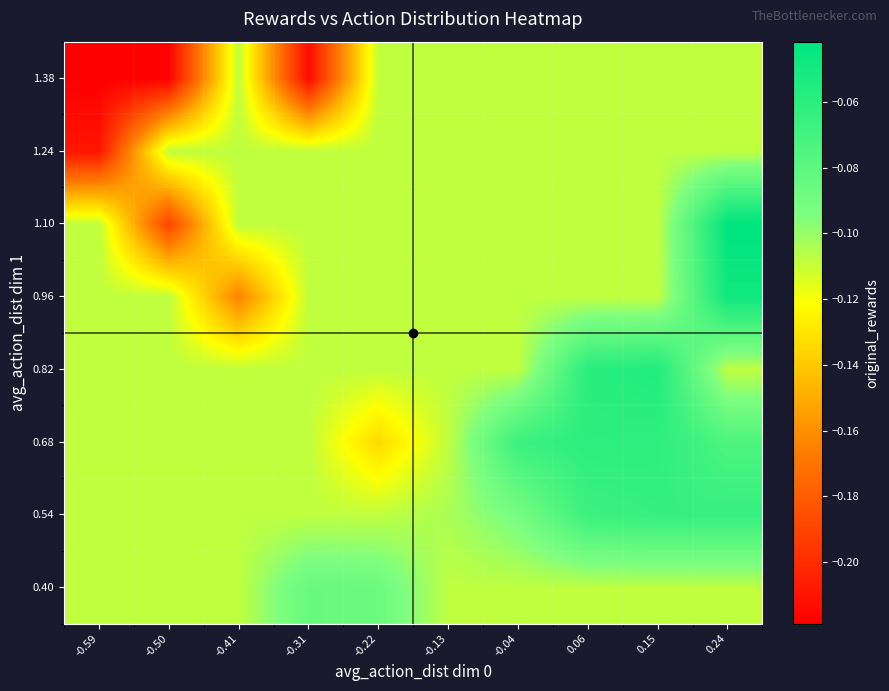

Reading left to right, transcribe all the data shown in this chart.

0.40: -0.59=-0.1	-0.50=-0.1	-0.41=-0.1	-0.31=-0.1	-0.22=-0.1	-0.13=-0.1	-0.04=-0.1	0.06=-0.1	0.15=-0.1	0.24=-0.1
0.54: -0.59=-0.1	-0.50=-0.1	-0.41=-0.1	-0.31=-0.1	-0.22=-0.1	-0.13=-0.1	-0.04=-0.1	0.06=-0.1	0.15=-0.1	0.24=-0.1
0.68: -0.59=-0.1	-0.50=-0.1	-0.41=-0.1	-0.31=-0.1	-0.22=-0.1	-0.13=-0.1	-0.04=-0.1	0.06=-0.1	0.15=-0.1	0.24=-0.1
0.82: -0.59=-0.1	-0.50=-0.1	-0.41=-0.1	-0.31=-0.1	-0.22=-0.1	-0.13=-0.1	-0.04=-0.1	0.06=-0.1	0.15=-0.1	0.24=-0.1
0.96: -0.59=-0.1	-0.50=-0.1	-0.41=-0.2	-0.31=-0.1	-0.22=-0.1	-0.13=-0.1	-0.04=-0.1	0.06=-0.1	0.15=-0.1	0.24=-0.0
1.10: -0.59=-0.1	-0.50=-0.2	-0.41=-0.1	-0.31=-0.1	-0.22=-0.1	-0.13=-0.1	-0.04=-0.1	0.06=-0.1	0.15=-0.1	0.24=-0.0
1.24: -0.59=-0.2	-0.50=-0.1	-0.41=-0.1	-0.31=-0.1	-0.22=-0.1	-0.13=-0.1	-0.04=-0.1	0.06=-0.1	0.15=-0.1	0.24=-0.1
1.38: -0.59=-0.2	-0.50=-0.2	-0.41=-0.1	-0.31=-0.2	-0.22=-0.1	-0.13=-0.1	-0.04=-0.1	0.06=-0.1	0.15=-0.1	0.24=-0.1